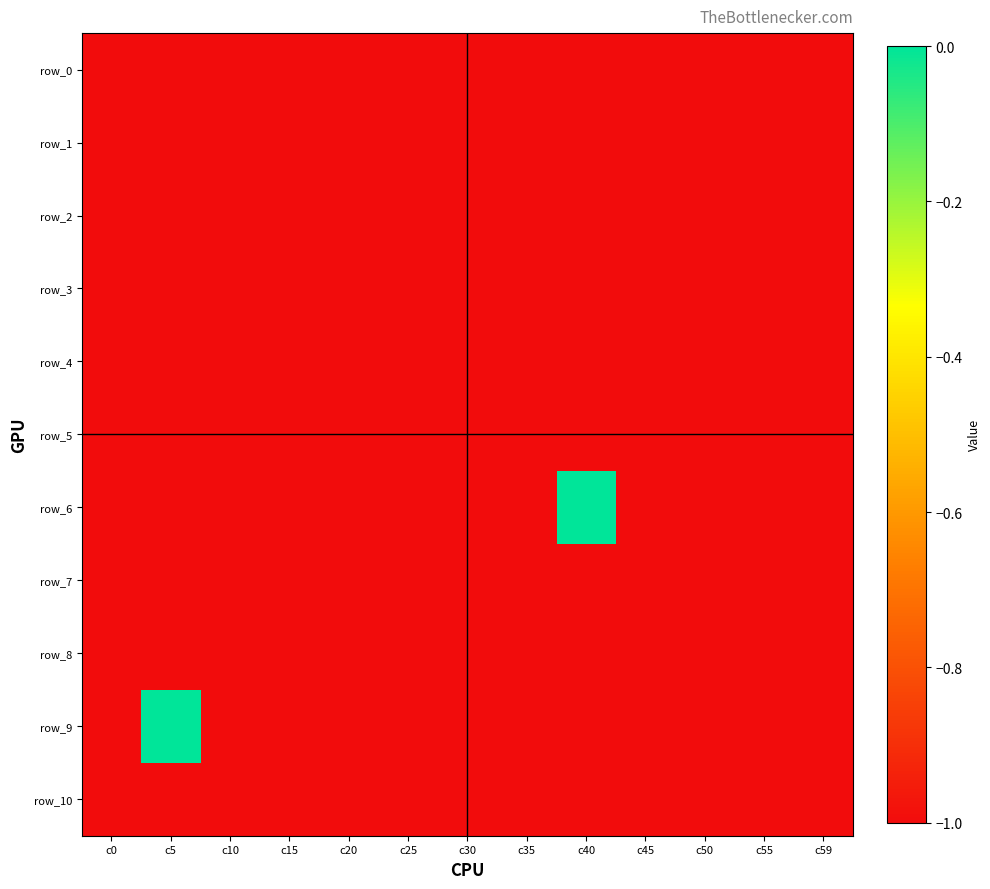

What is the average value of the row_0 series?

-1